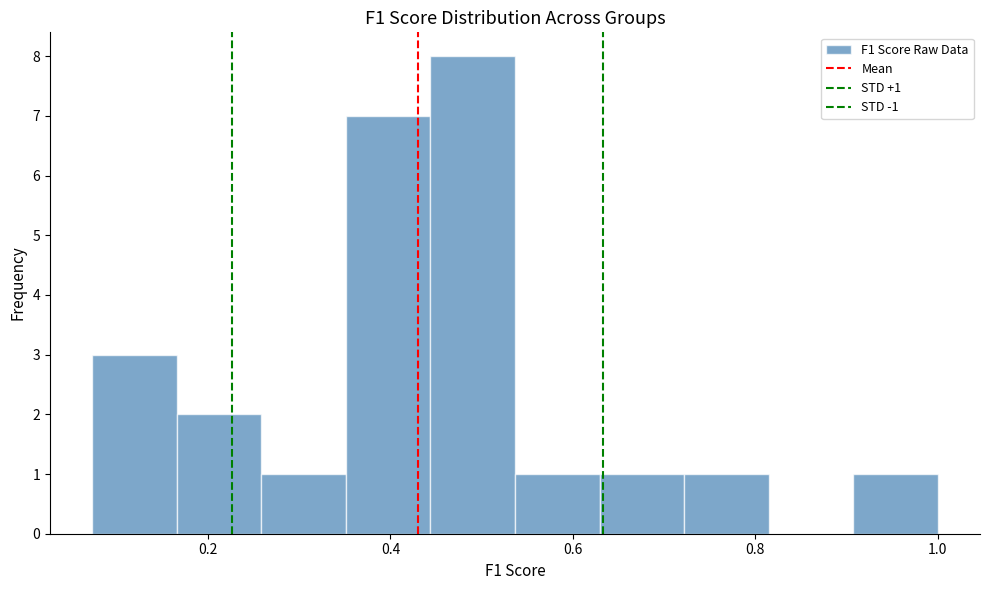

Over which range of the x-axis is the bar tallest?

0.44 to 0.54